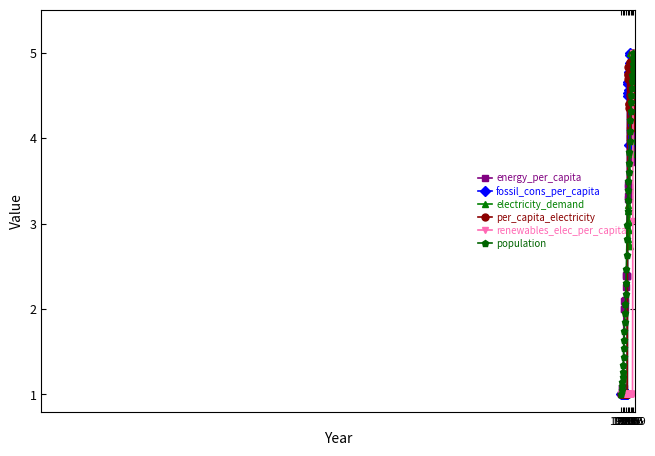

True or false: fossil_cons_per_capita has more than 2 points higher than both neighbors.

True